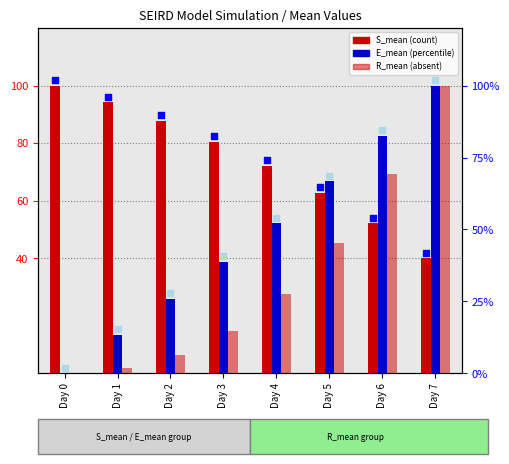

Which series contains the lowest Y value?

E_mean